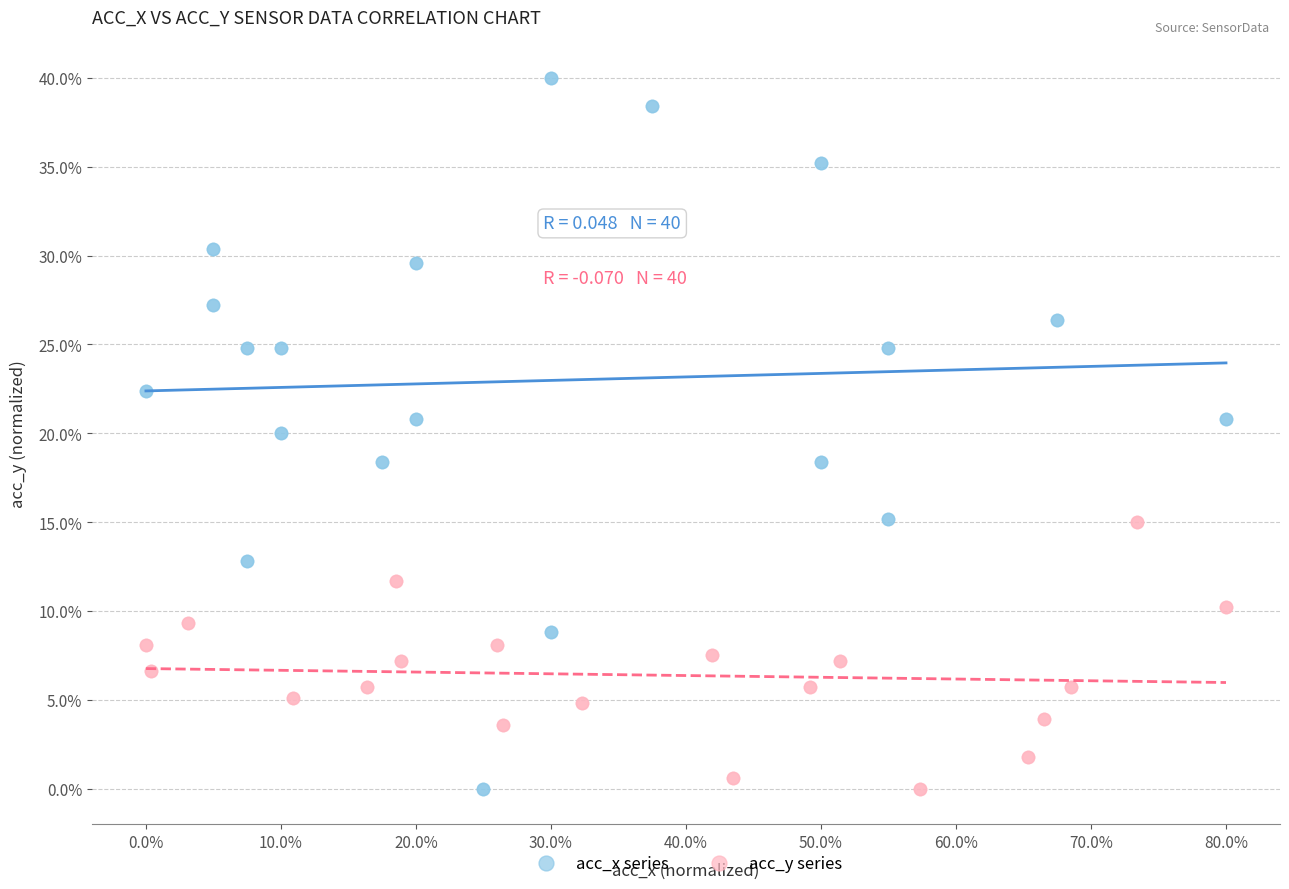

What are all the series names shown in the legend?

acc_x series, acc_y series